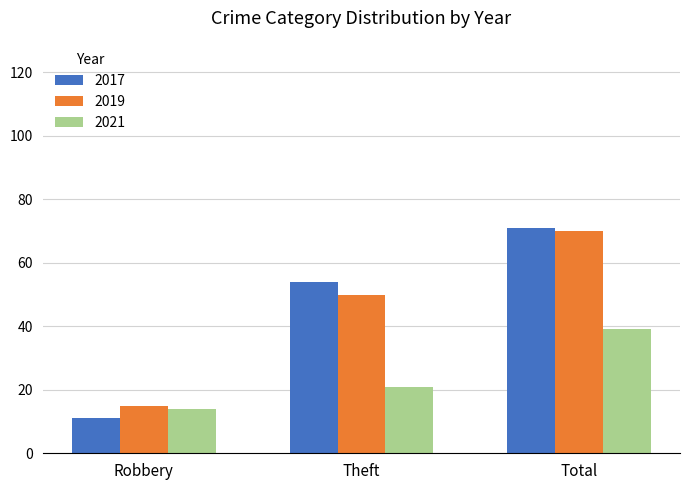

List the labels in order of 2019 value, largest first.

Total, Theft, Robbery